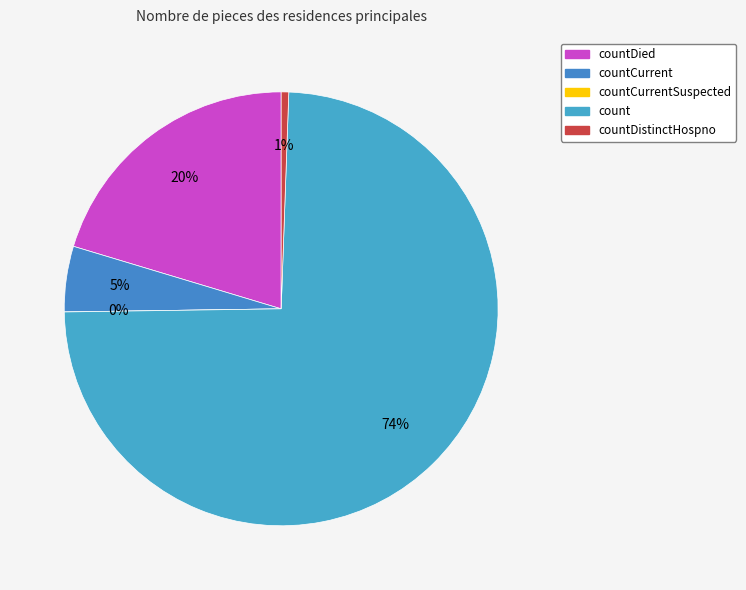

What percentage do countDistinctHospno and countCurrentSuspected together represent?

0.6%